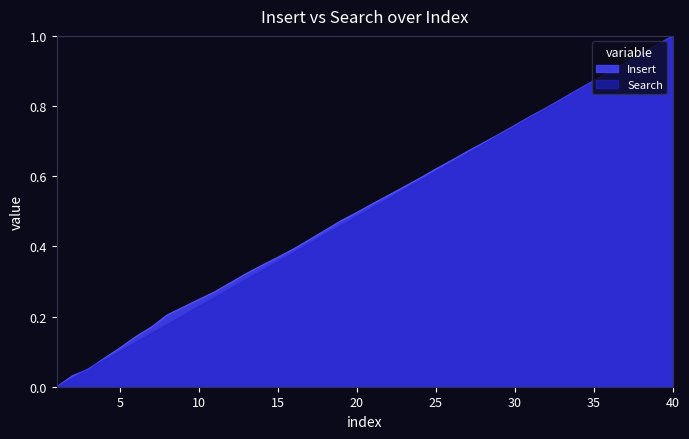

Which series has the largest range (max minus min)?

Insert